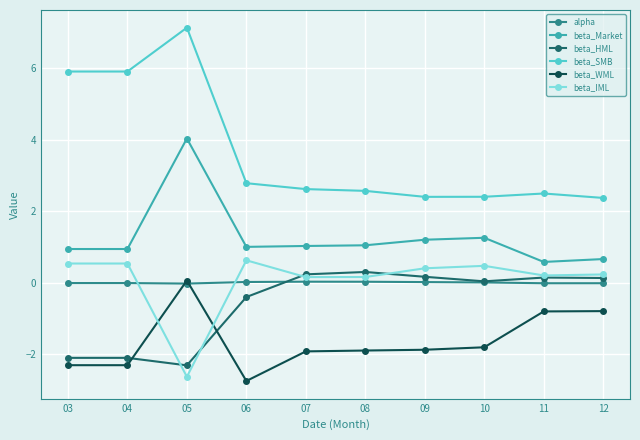

Which series has the largest total across all categories?

beta_SMB